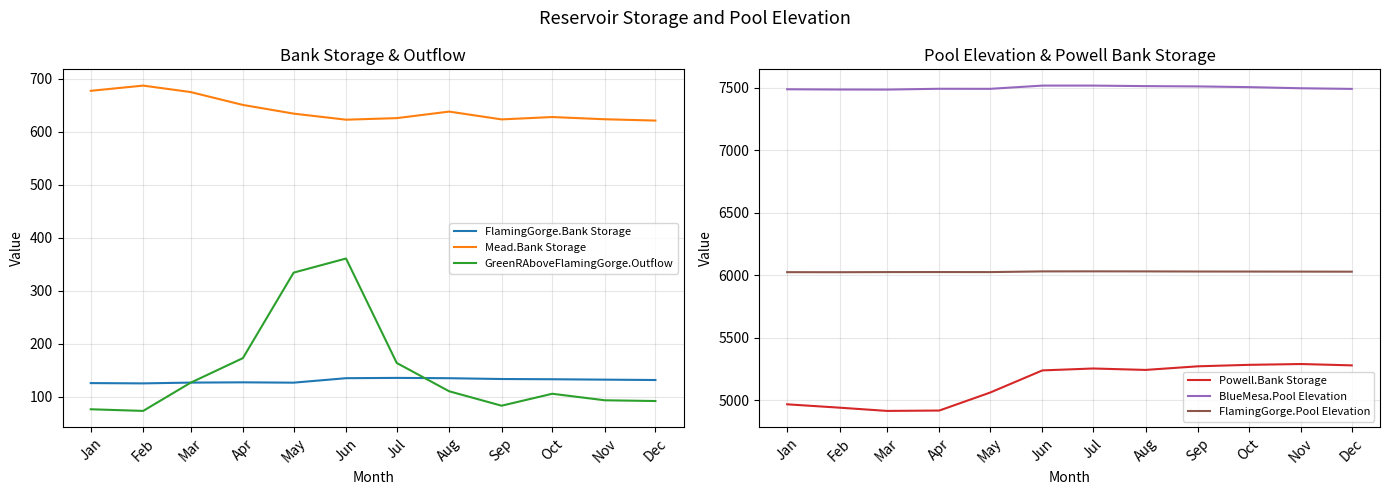

At how many categories does at least one series exceed 6499?

12